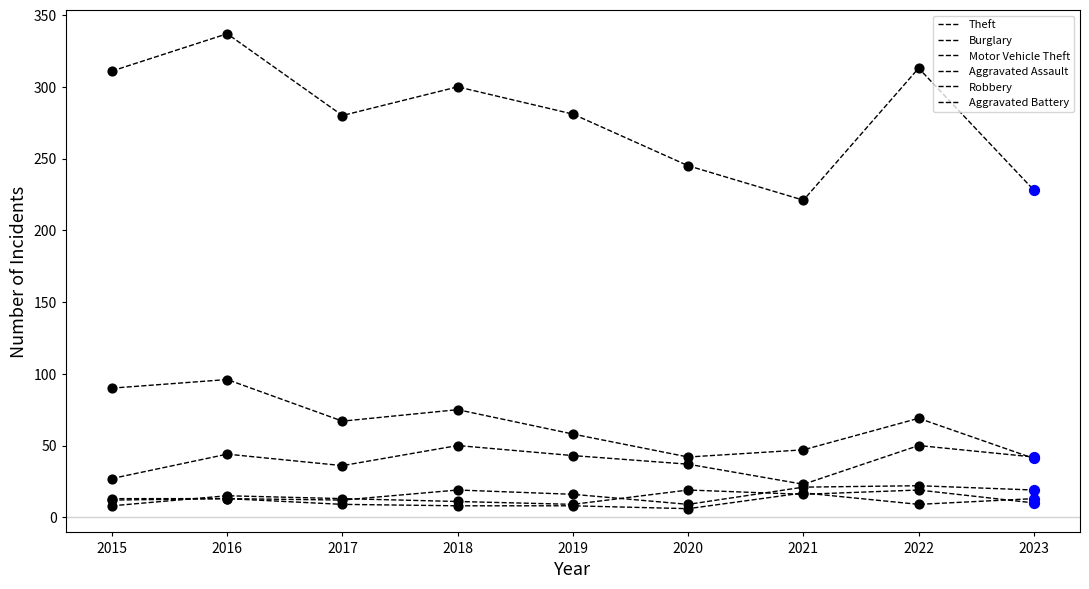

How many lines are shown in the chart?

6